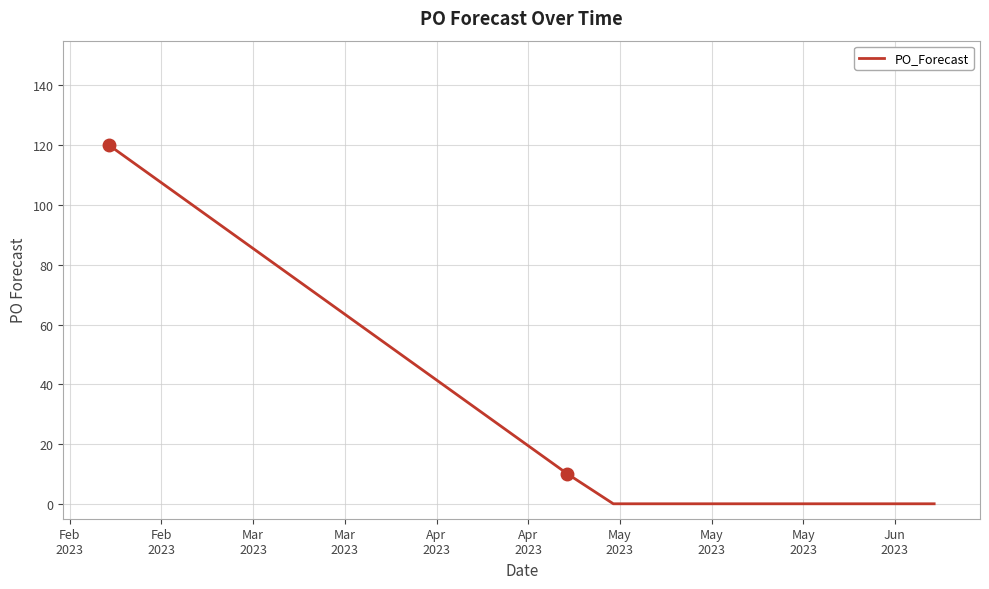

What is the average value?

13